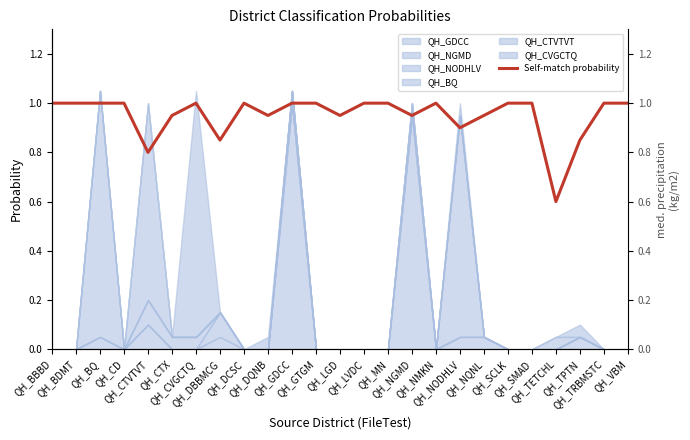

Reading right to left, extract all data points from this chart.

QH_VBM=1.0	QH_TRBMSTC=1.0	QH_TPTN=0.8	QH_TETCHL=0.6	QH_SMAD=1.0	QH_SCLK=1.0	QH_NQNL=0.9	QH_NODHLV=0.9	QH_NMKN=1.0	QH_NGMD=0.9	QH_MN=1.0	QH_LVDC=1.0	QH_LGD=0.9	QH_GTGM=1.0	QH_GDCC=1.0	QH_DQNB=0.9	QH_DCSC=1.0	QH_DBBMCG=0.8	QH_CVGCTQ=1.0	QH_CTX=0.9	QH_CTVTVT=0.8	QH_CD=1.0	QH_BQ=1.0	QH_BDMT=1.0	QH_BBBD=1.0